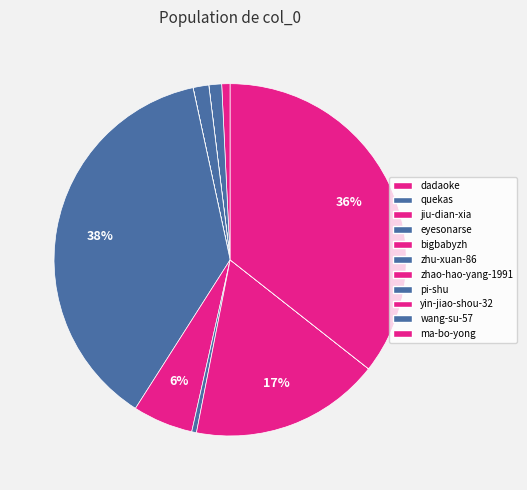

Is bigbabyzh the majority of the pie?

No